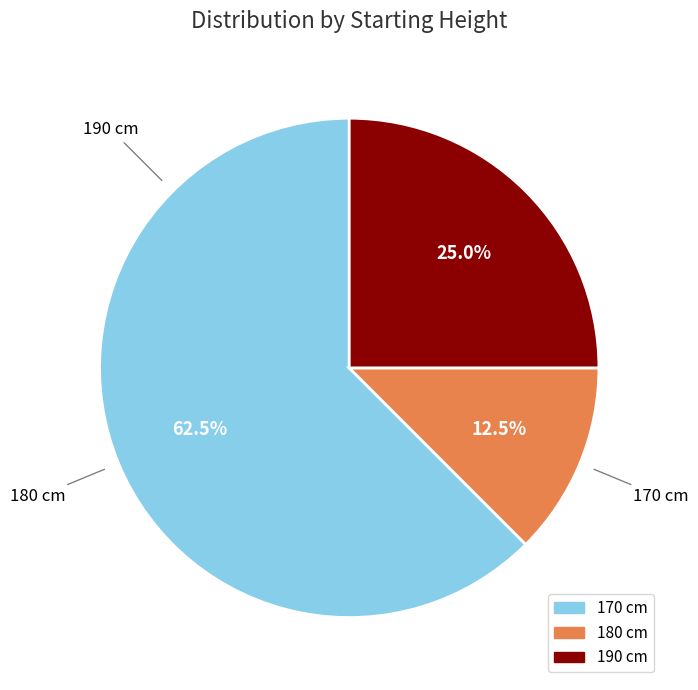

Combined, do 190 and 170 account for over 50%?

Yes